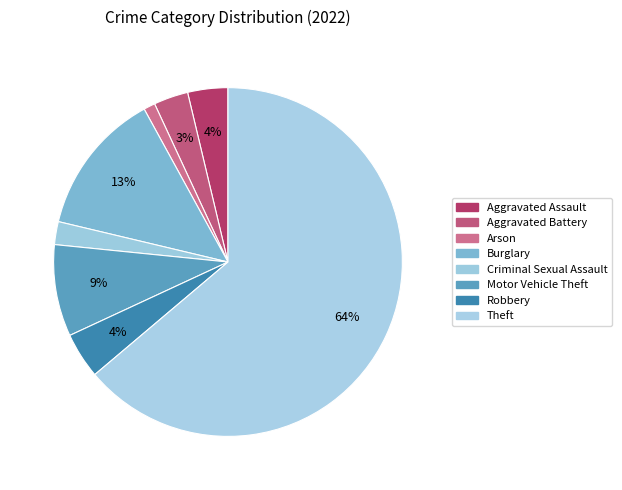

Is it true that Aggravated Assault is 4% of the pie?

True